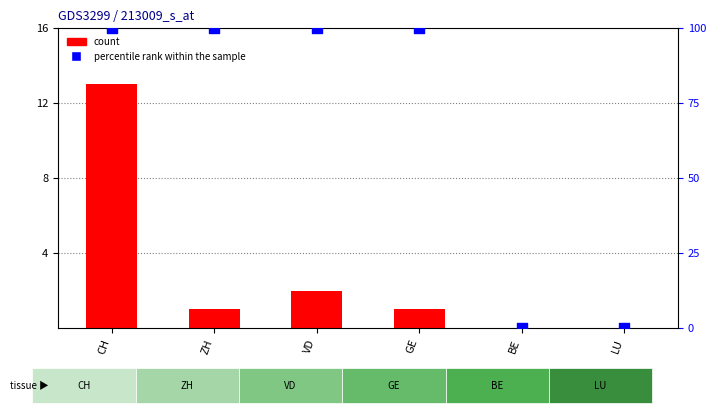

Which series has the widest spread of Y values?

percentile rank within the sample